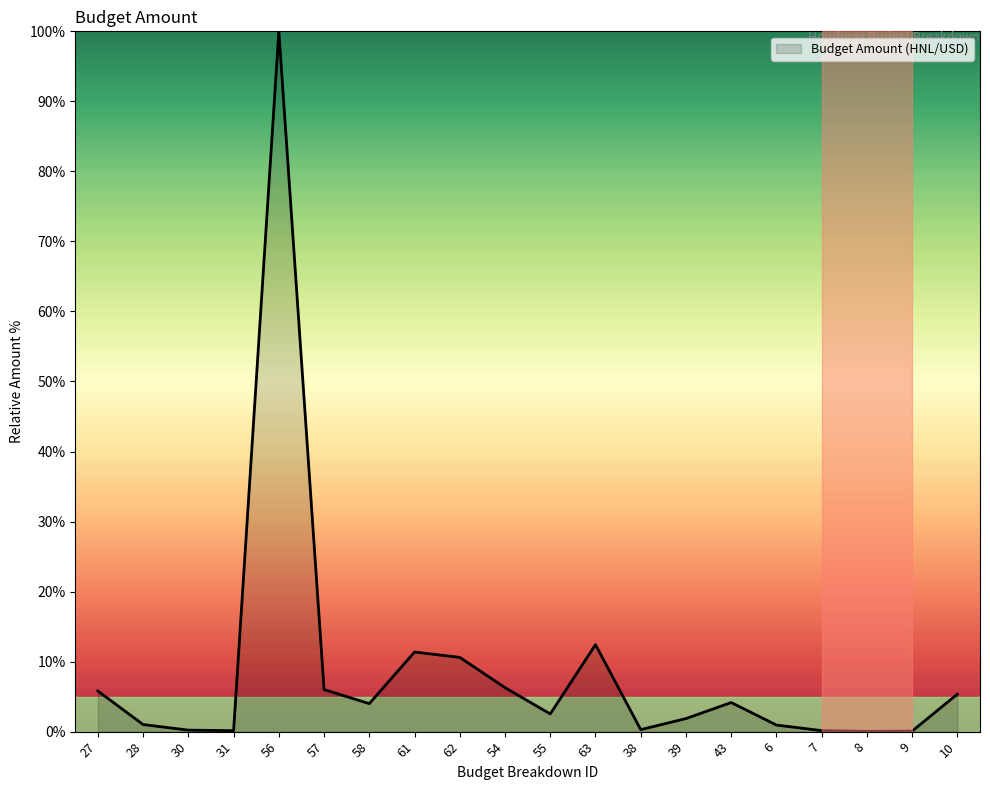

The chart shows a value of 11.4 at 61. True or false?

True